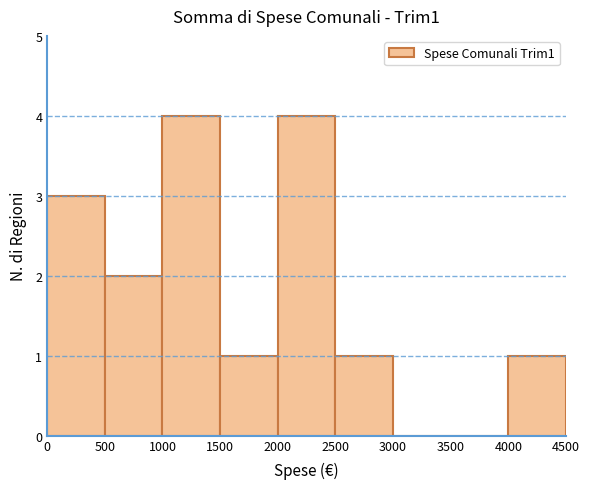

Reading left to right, transcribe this chart: for each bar, give the range it covers on the x-axis and its height. The values are not printed on the chart, so give them approximately, as read against the axis.

0 to 500: 3
500 to 1000: 2
1000 to 1500: 4
1500 to 2000: 1
2000 to 2500: 4
2500 to 3000: 1
3000 to 3500: 0
3500 to 4000: 0
4000 to 4500: 1